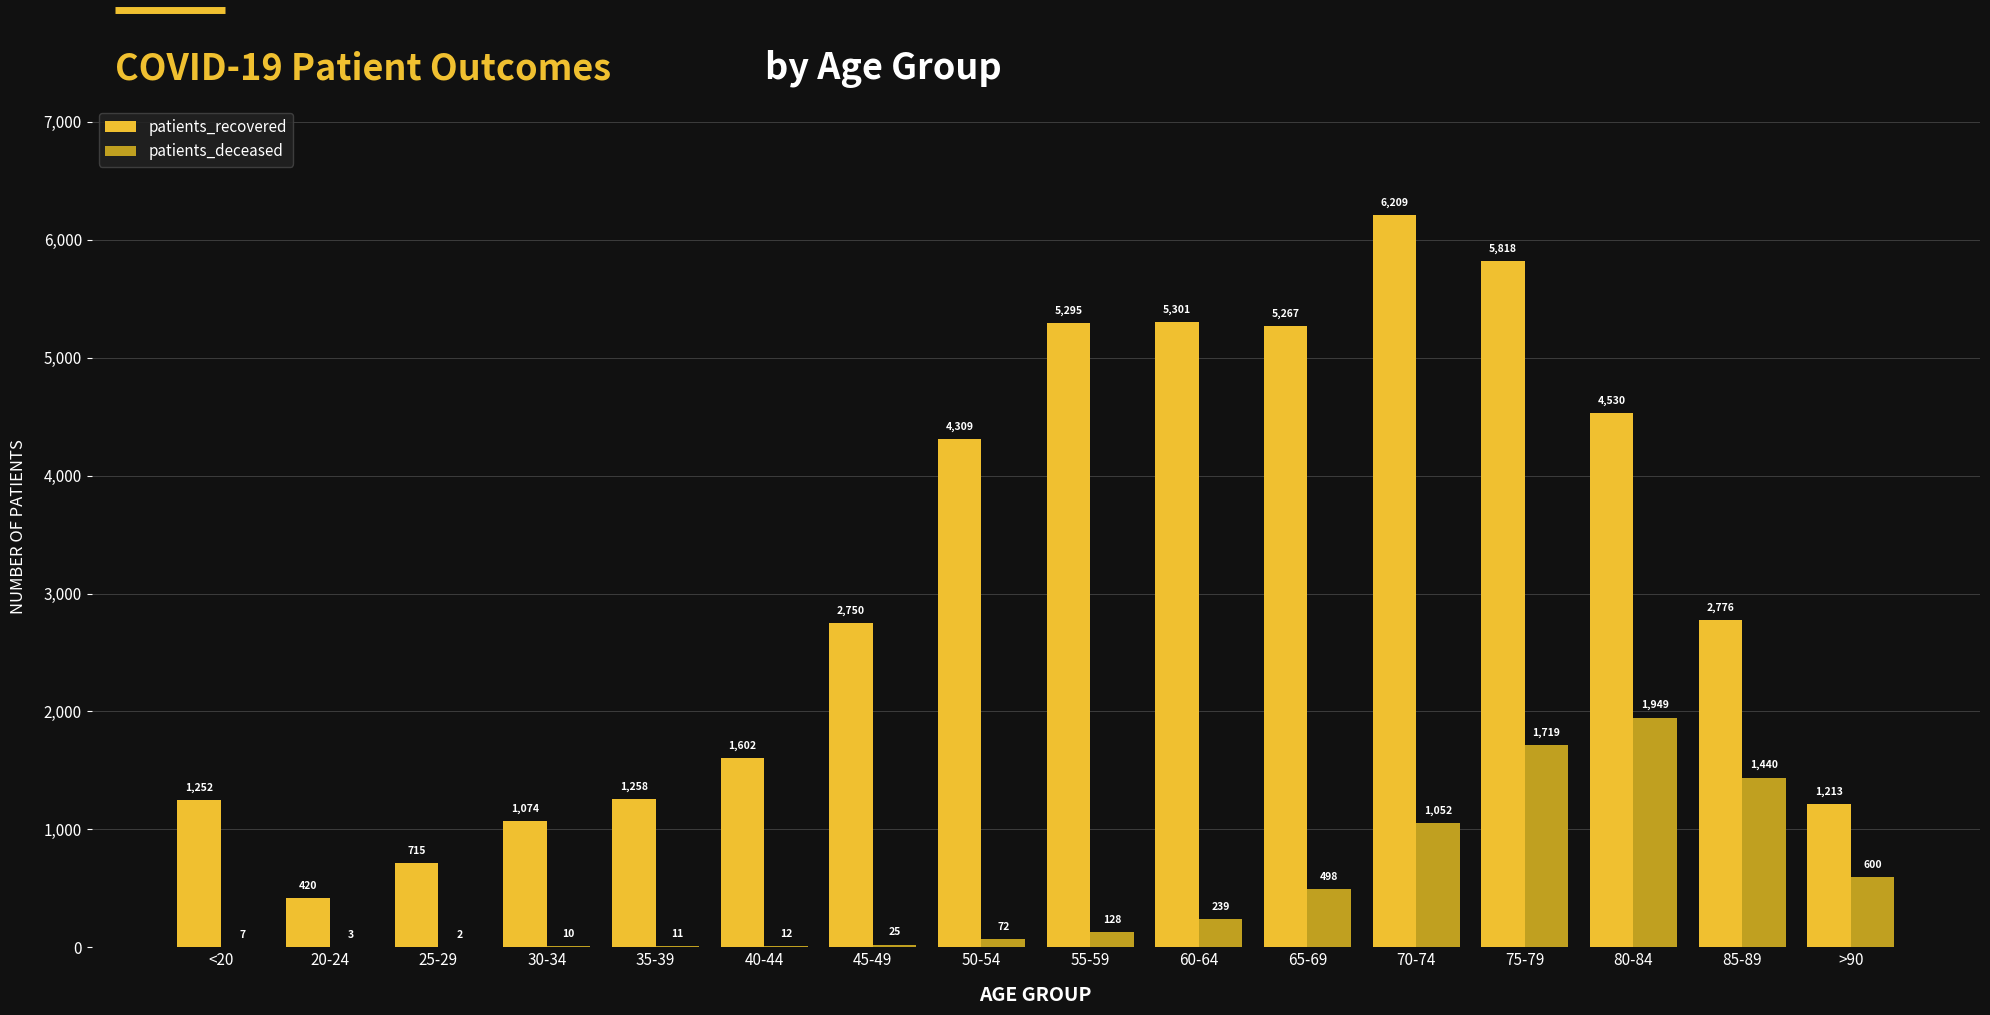

What is the sum of all patients_recovered values?

49789